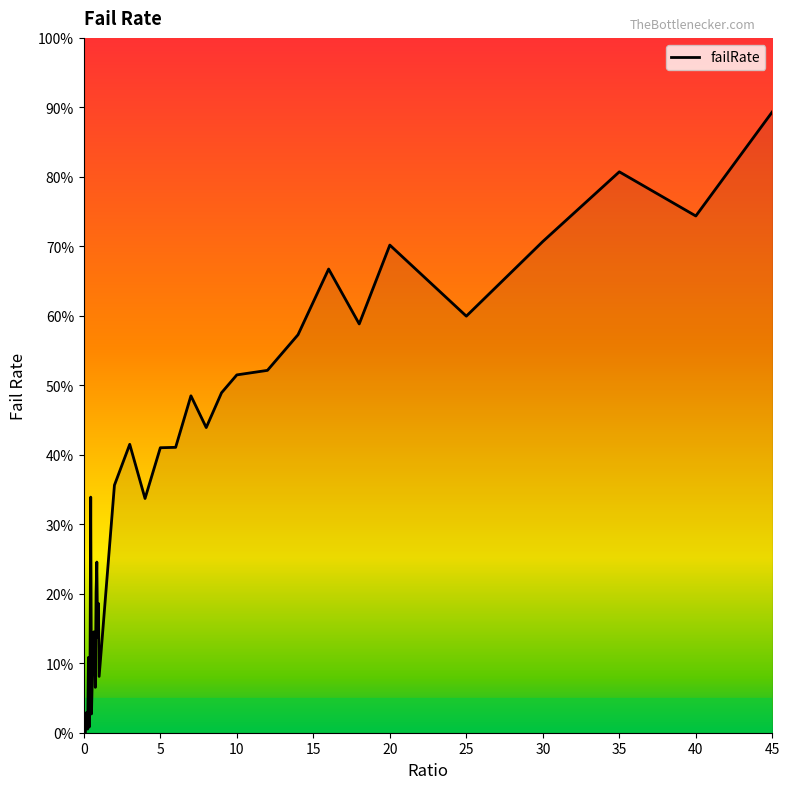

Does the chart have visible grid lines?

No